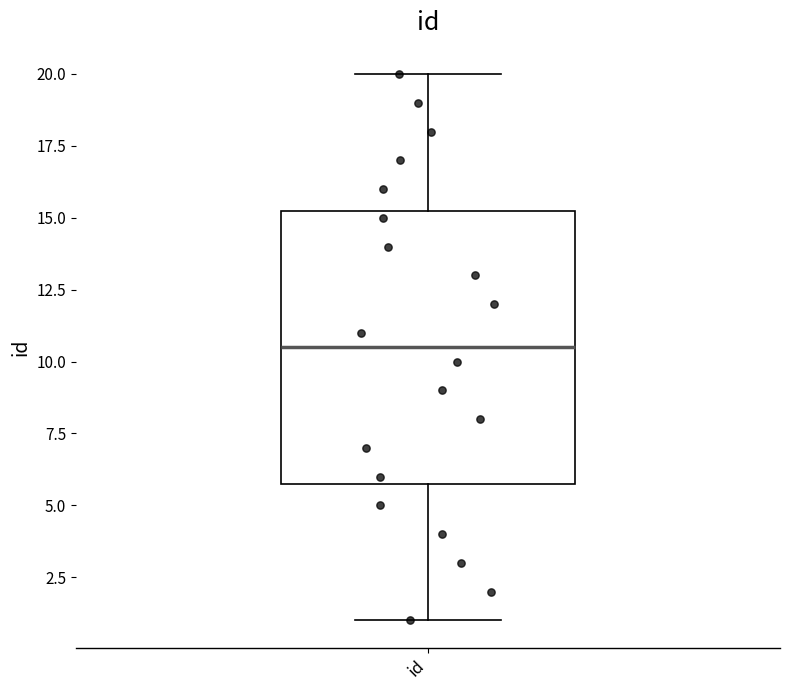

Where does the median line of the box for id sit on the y-axis? The values are not printed on the chart, so give them approximately, as read against the axis.

10.5